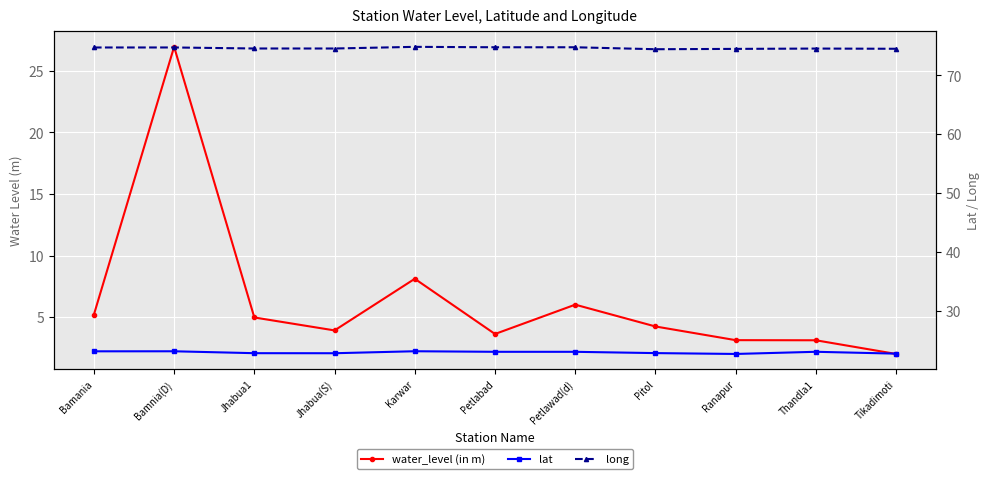

The value of long at Thandla1 is 40.4. True or false?

False